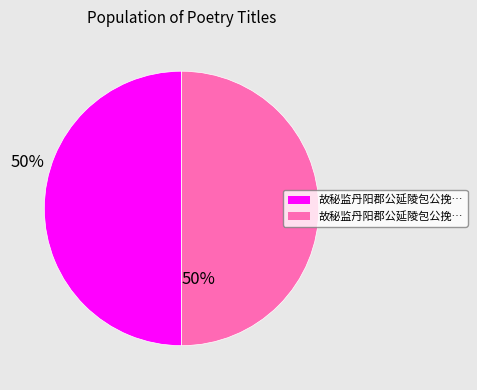

How many segments does this pie chart have?

2